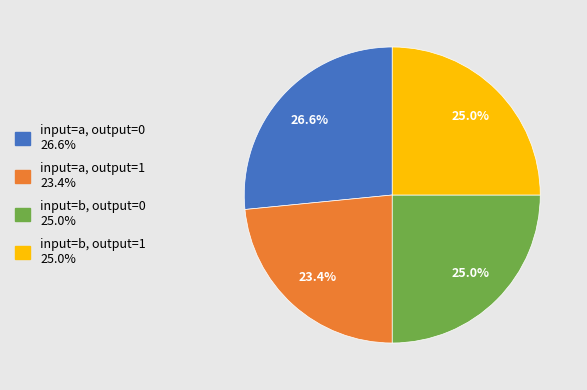

To the nearest percent, what portion does input=b, output=1 represent?

25%